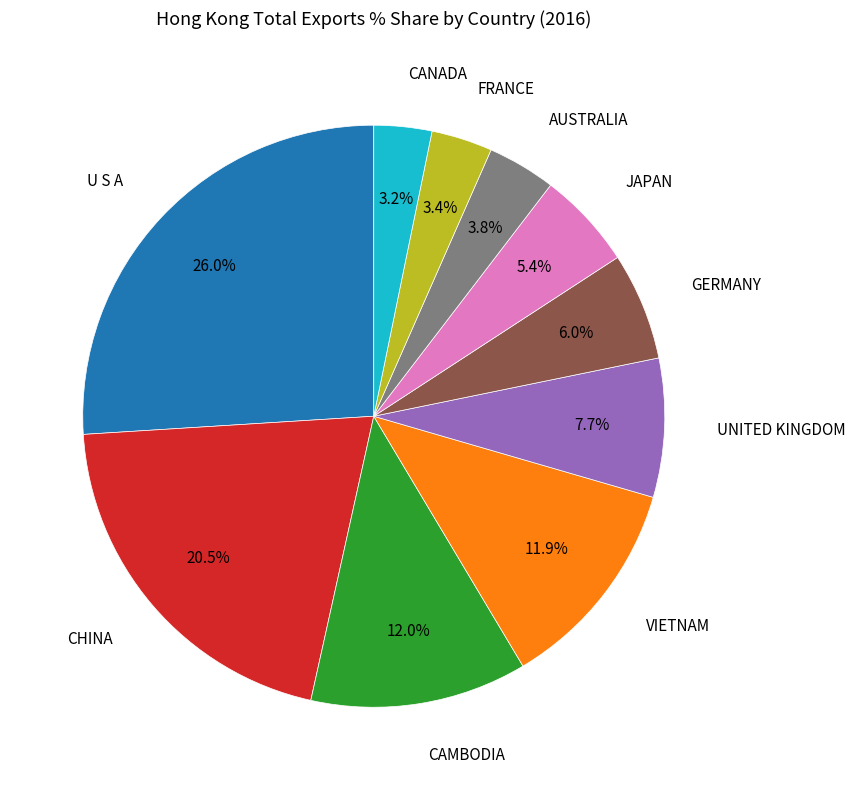

Is there any slice that represents more than half of the pie?

No